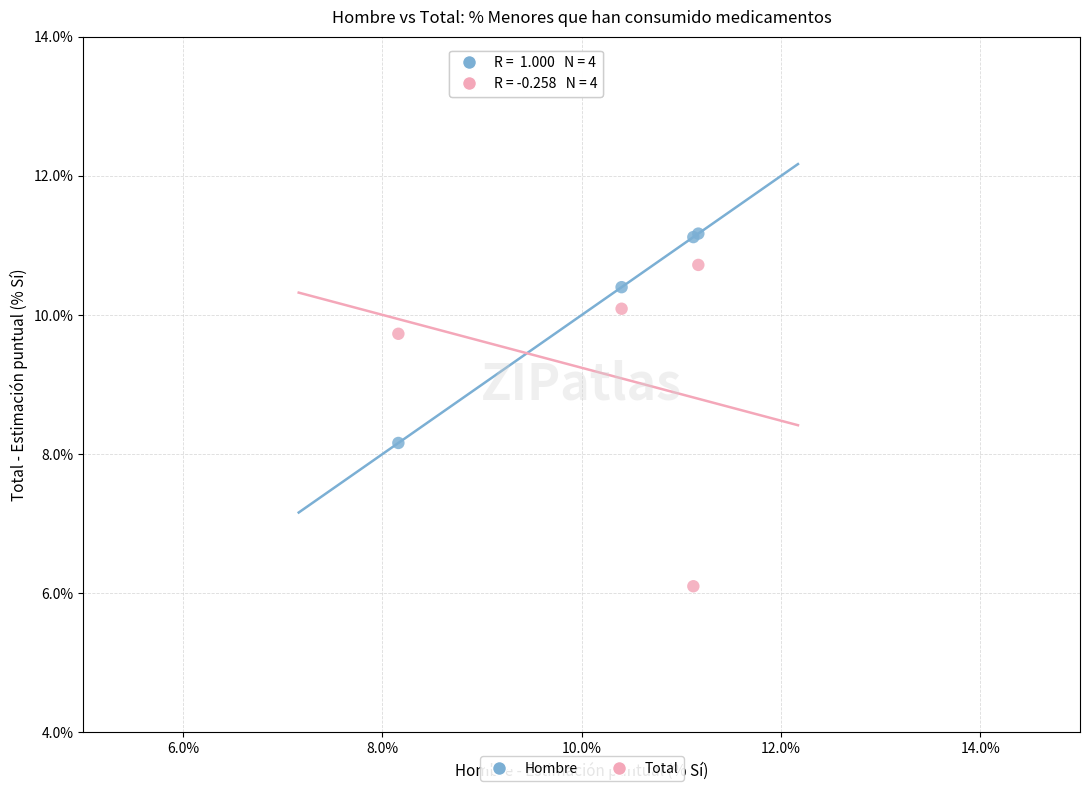

Across all series, what Y value is closest to 8?

8.2